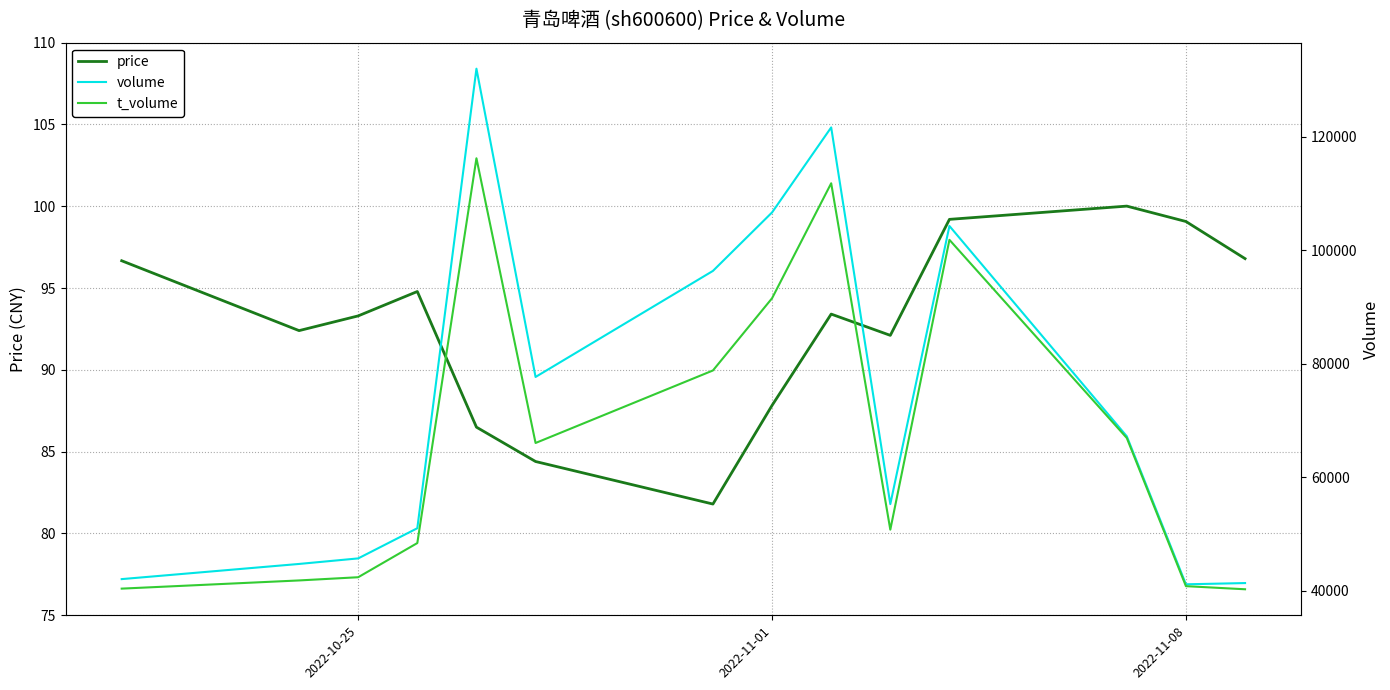

How many data points in price are above 93?

8